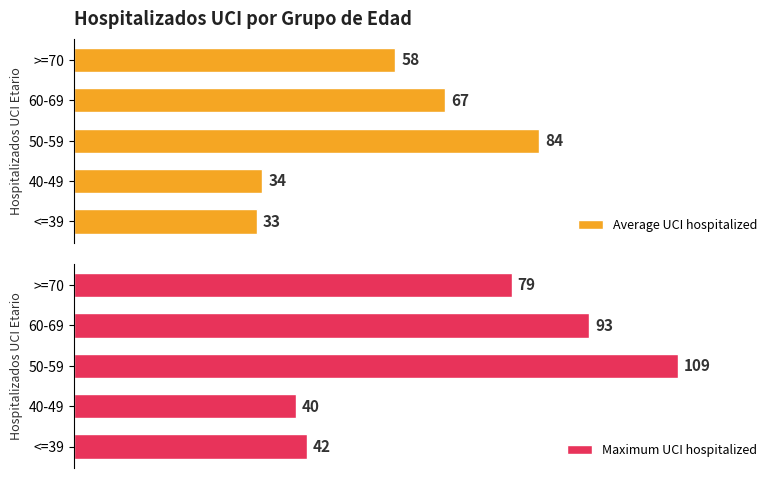

What is the value of the Maximum UCI hospitalized bar at the 3rd from the left?

109